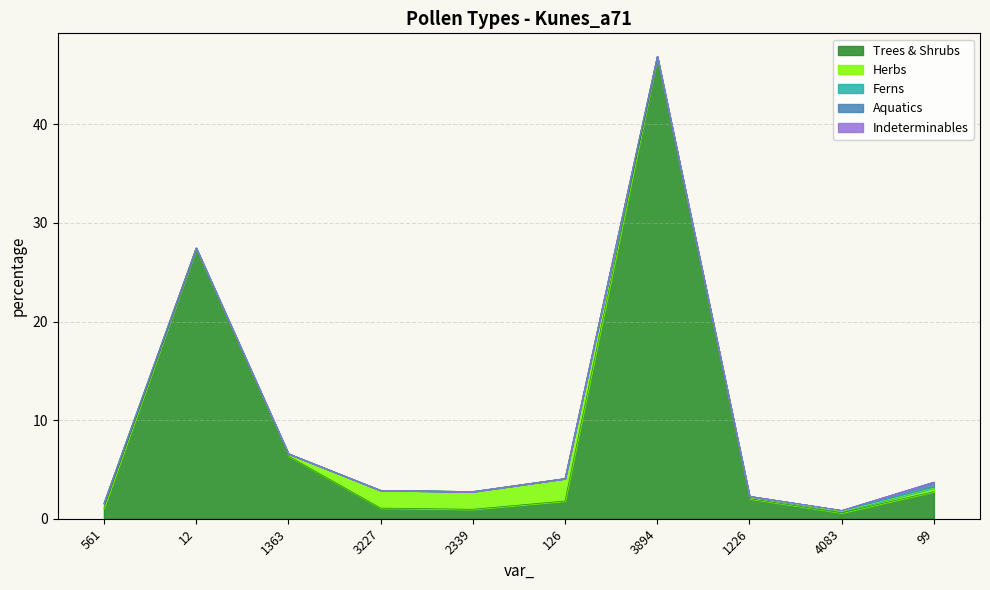

Which series has the widest spread of values?

Trees & Shrubs